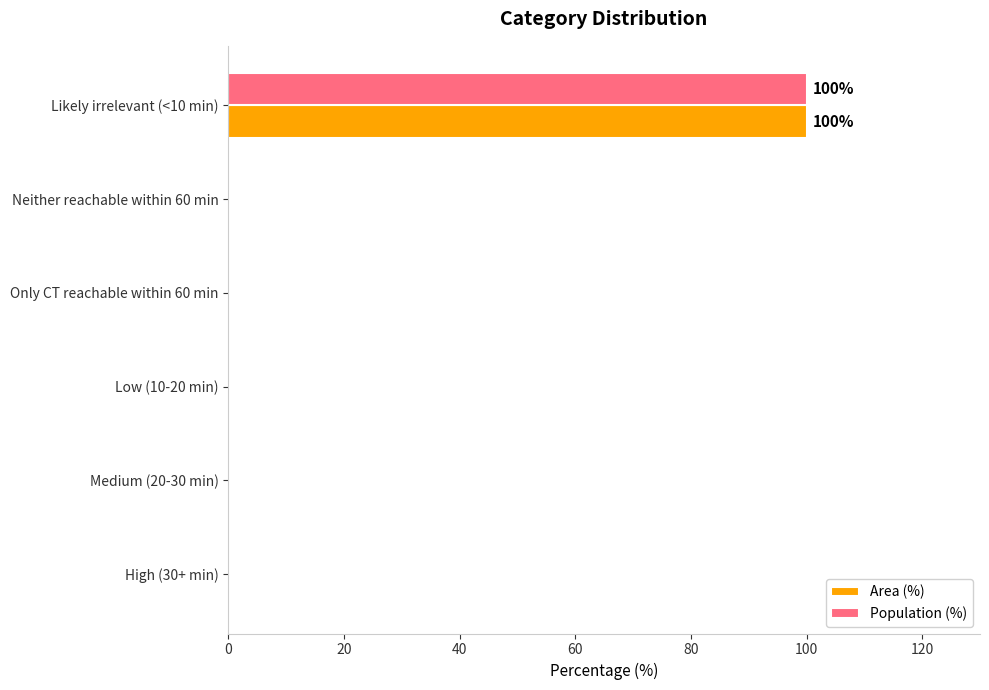

How many data points does each series have?

6